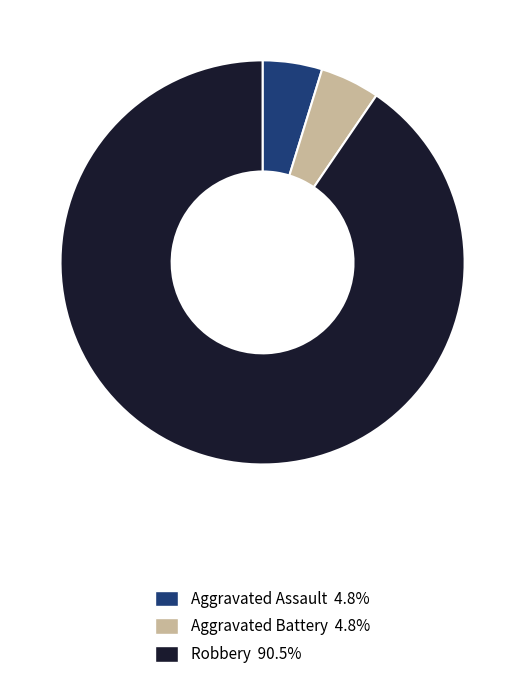

Is there a majority slice in this chart?

Yes